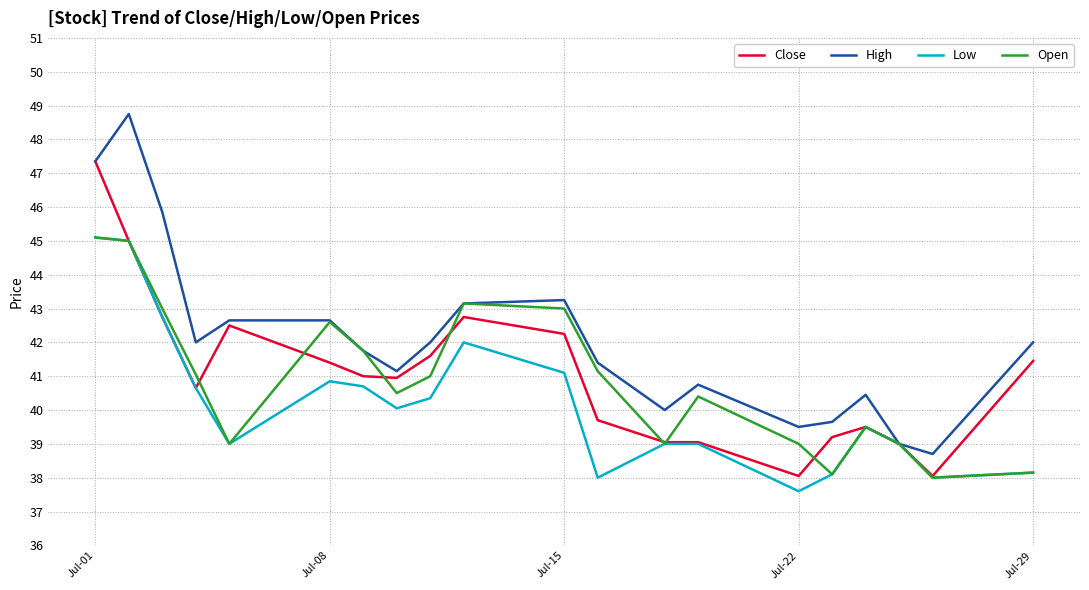

What is the highest value of the High series?

48.8